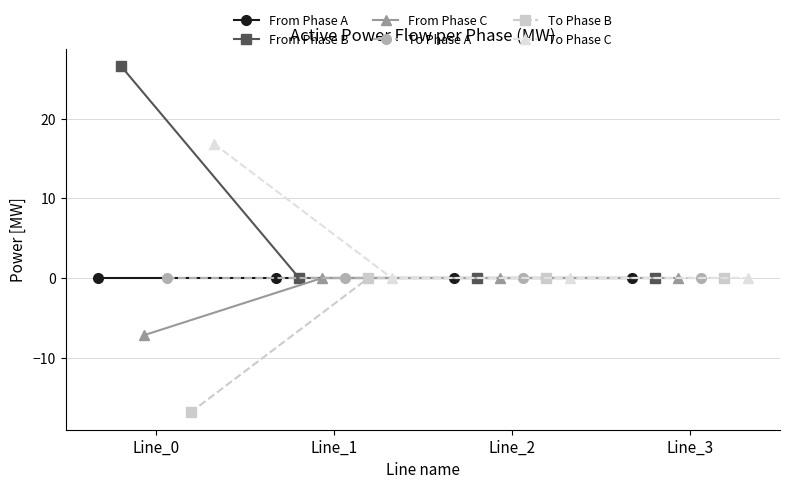

Between which two adjacent categories do From Phase B and To Phase A first intersect?

Line_0 and Line_1